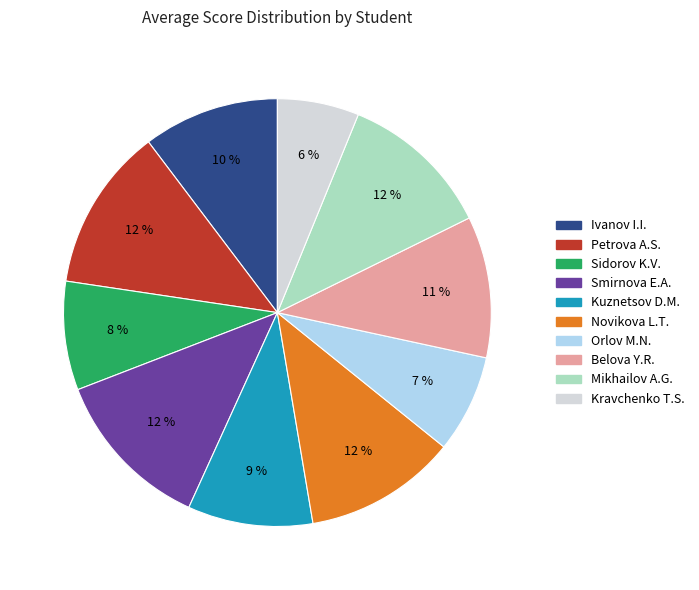

What percentage is the Petrova A.S. slice, to the nearest percent?

12%